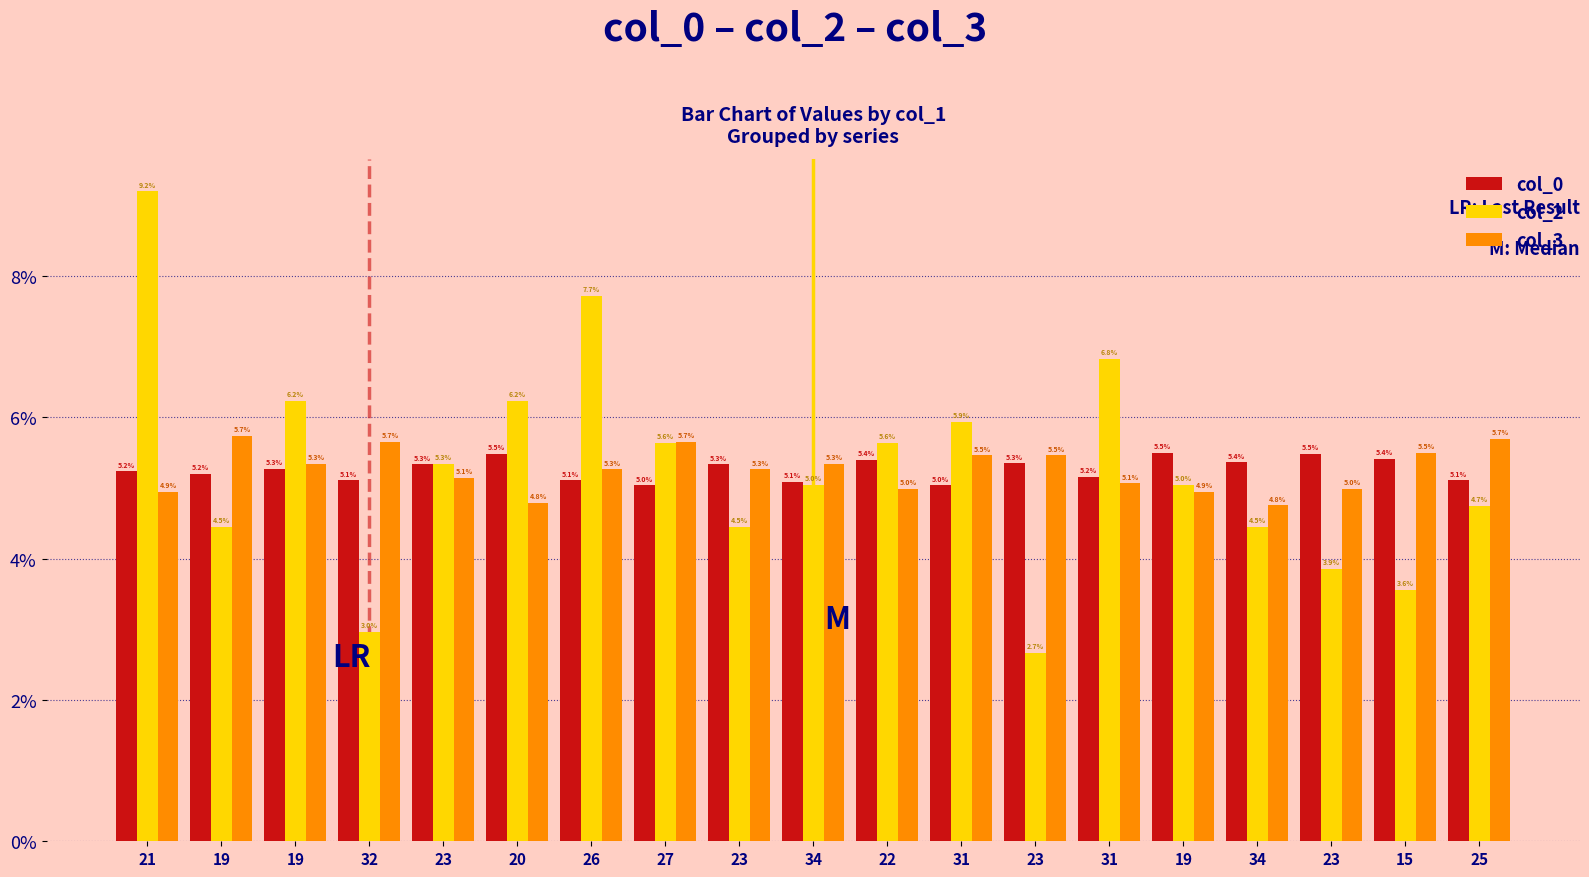

What are all the series names shown in the legend?

col_0, col_2, col_3